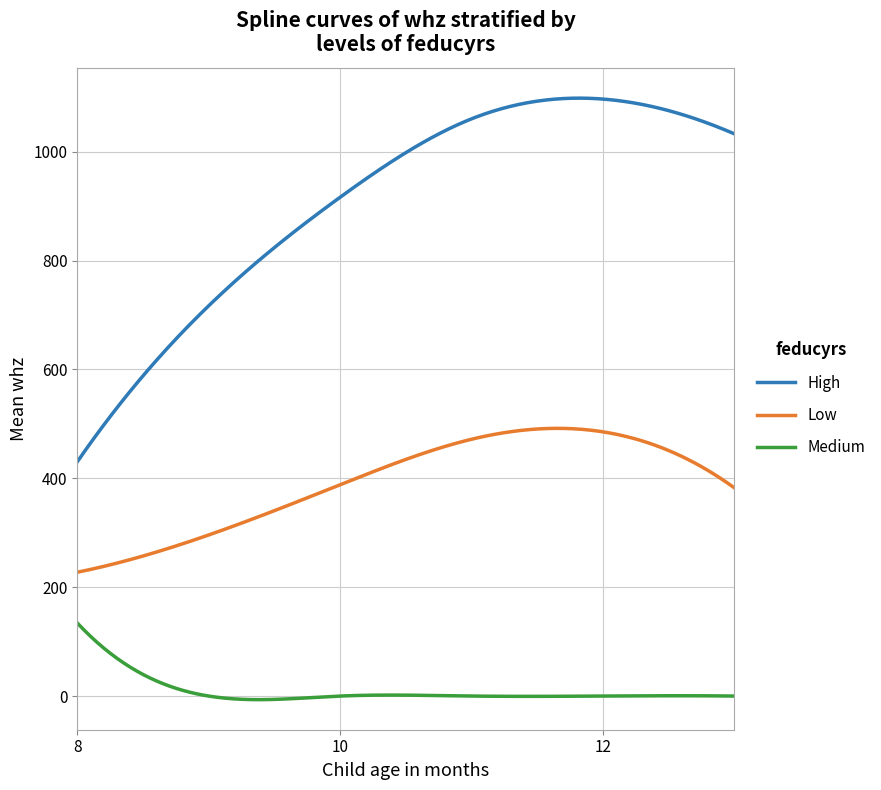

True or false: Low and High intersect in this chart.

False